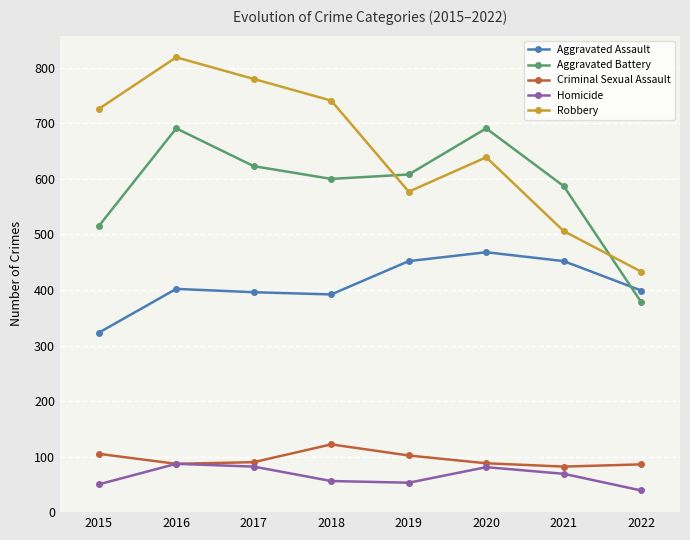

What is the highest value of the Criminal Sexual Assault series?

122